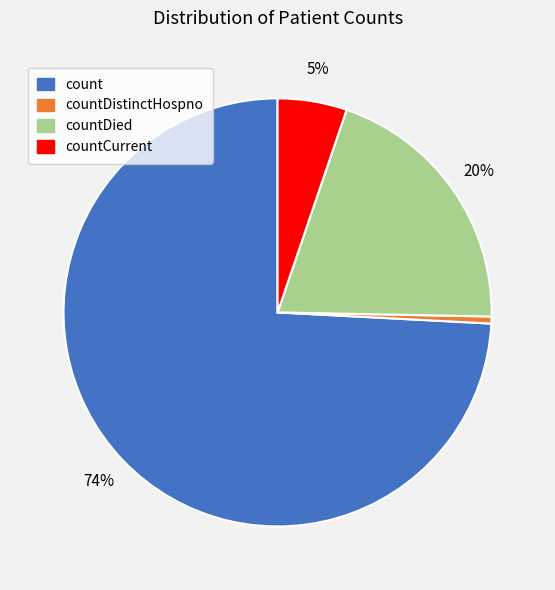

Does any single category account for the majority?

Yes